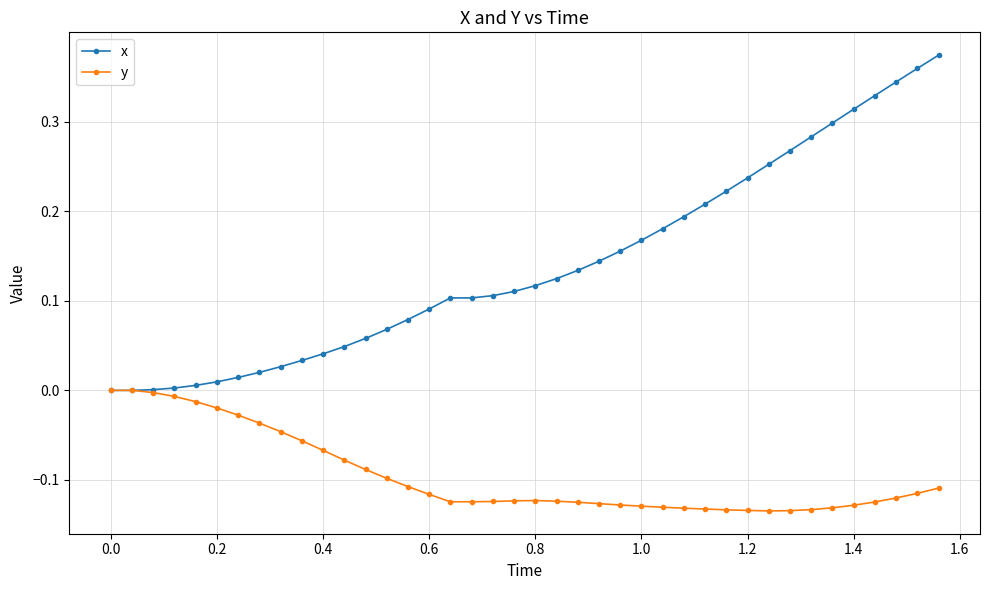

Rank the series by their maximum value, from highest to lowest.

x, y